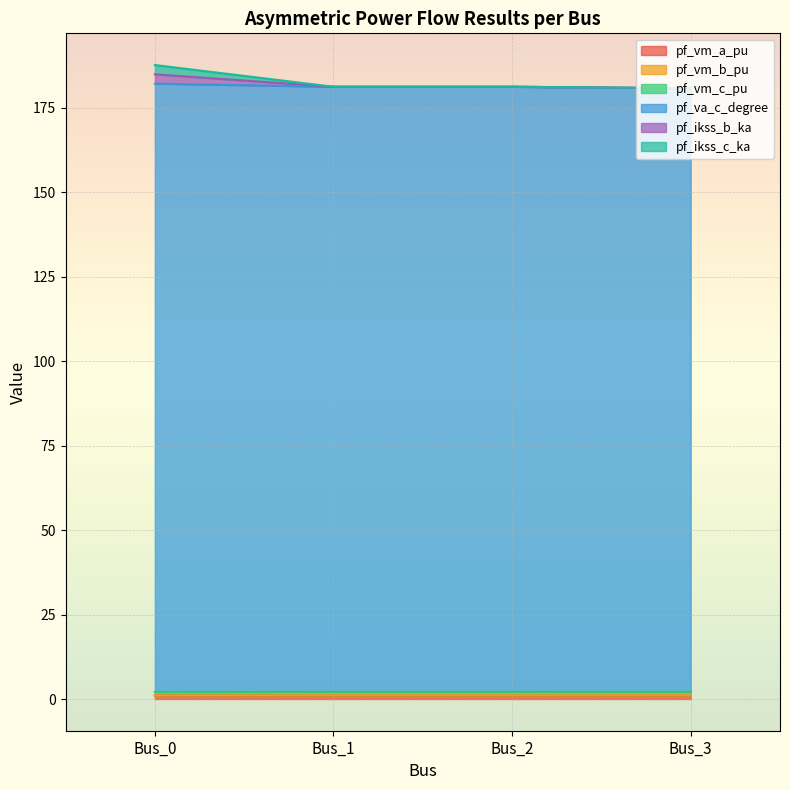

How many distinct data groups are displayed?

6